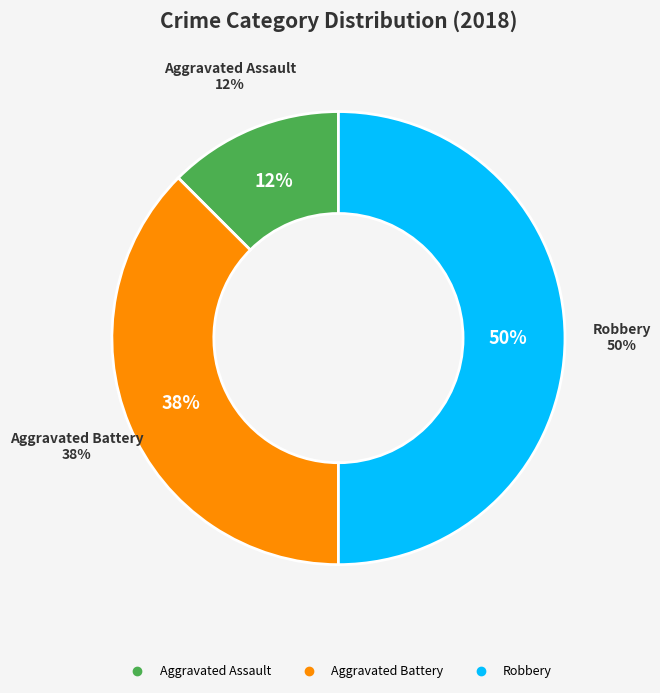

Between Aggravated Assault and Aggravated Battery, which is larger?

Aggravated Battery